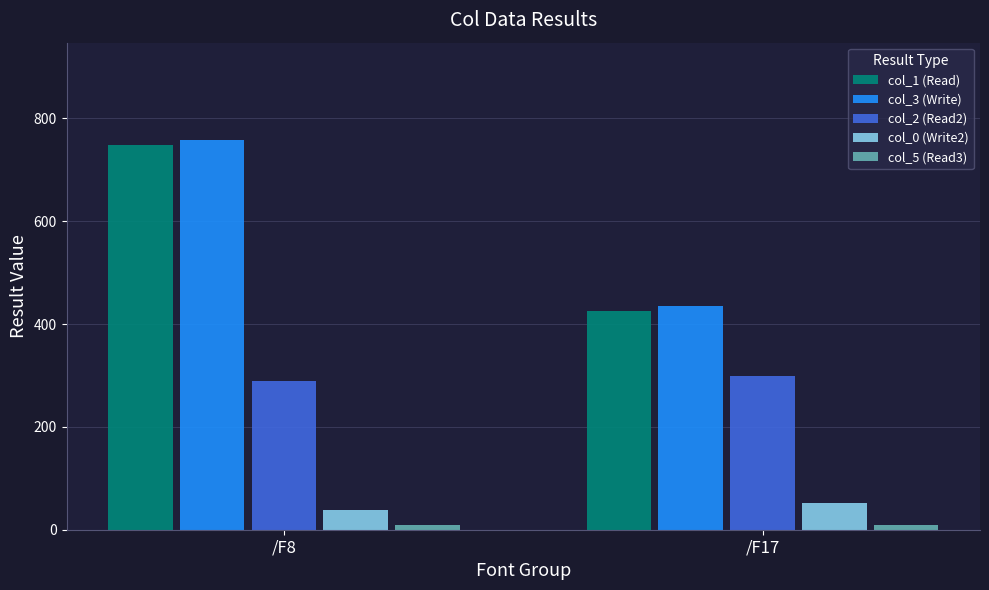

Reading right to left, transcribe all the data shown in this chart.

col_1 (Read): 426.0	748.8
col_3 (Write): 434.8	757.6
col_2 (Read2): 298.8	288.4
col_0 (Write2): 52.6	37.6
col_5 (Read3): 10.0	10.0